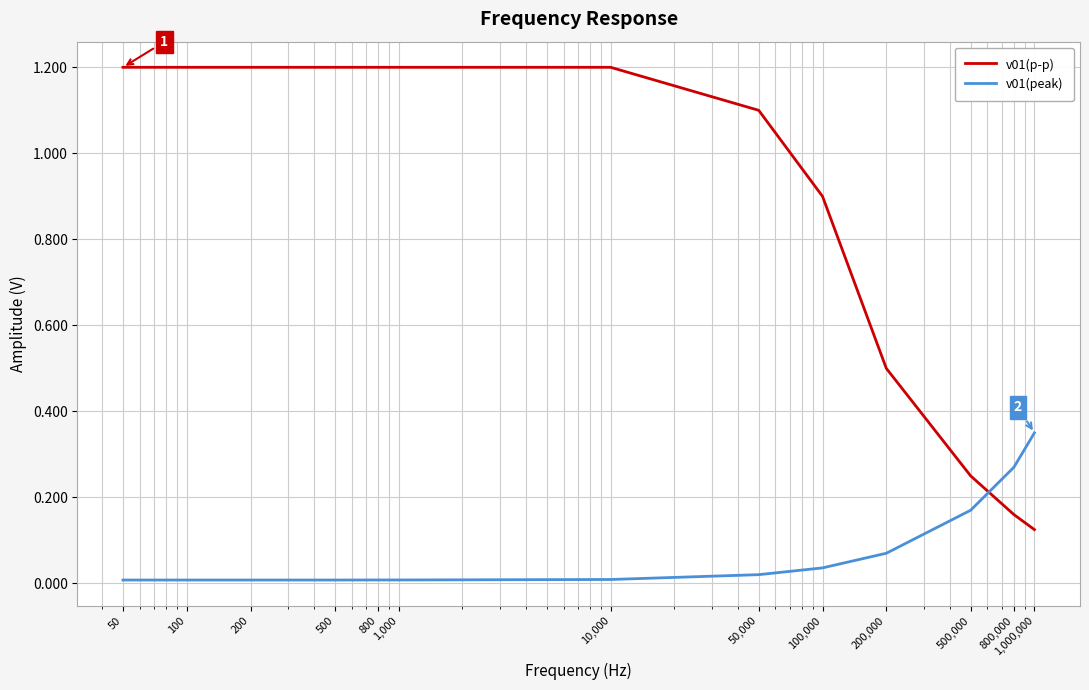

Which series has the widest spread of values?

v01(p-p)